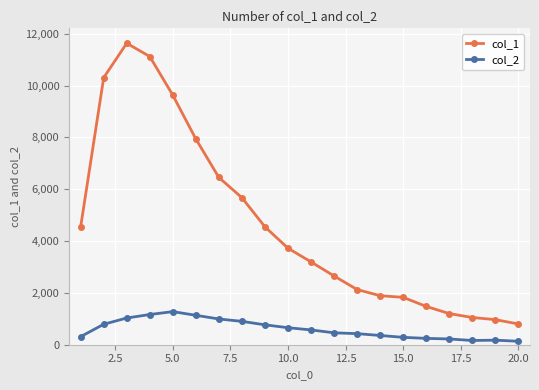

True or false: col_2 and col_1 intersect in this chart.

False